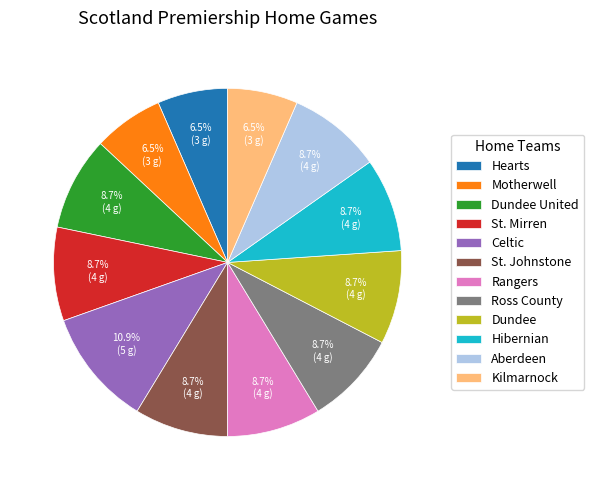

What percentage is NOT represented by Kilmarnock?

93.5%